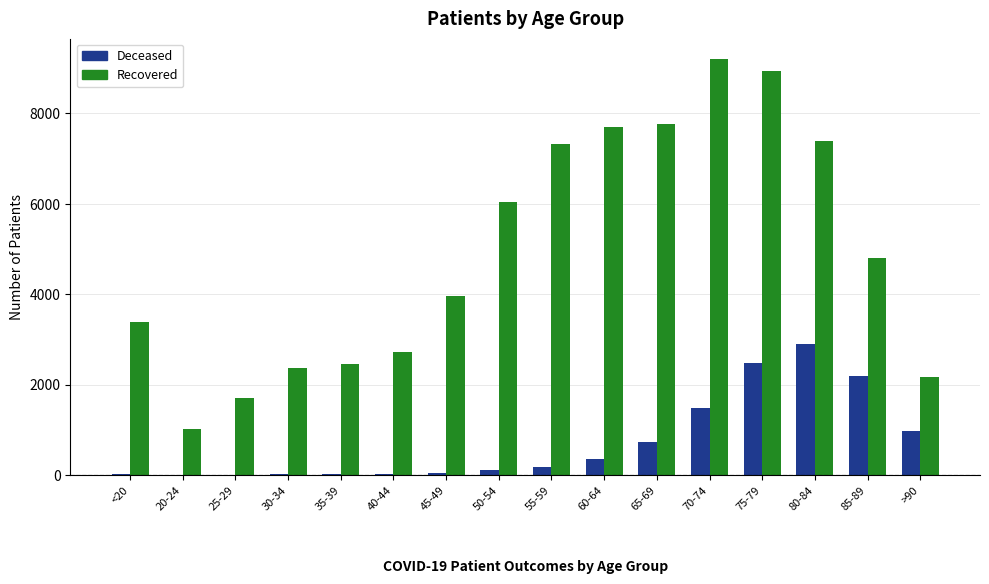

Are the bars horizontal?

No